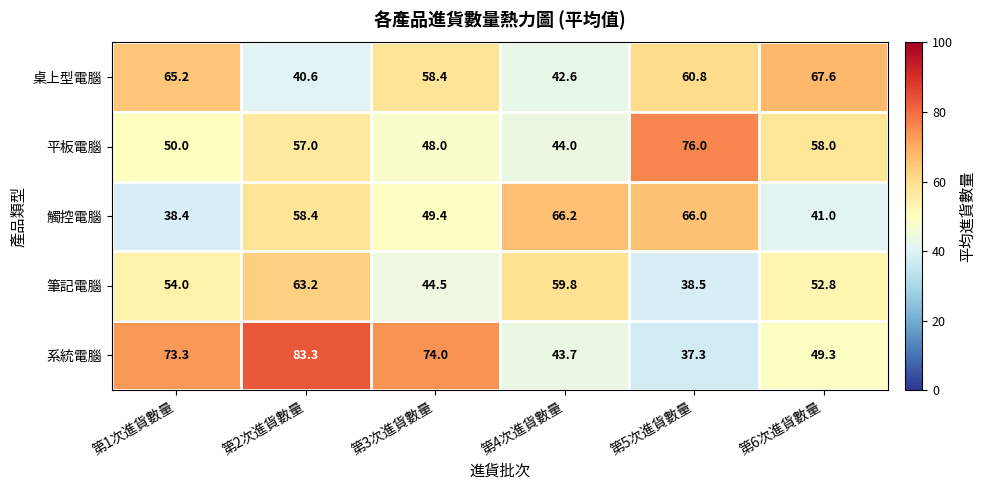

Where is 觸控電腦 nearest to the value 52?

第3次進貨數量